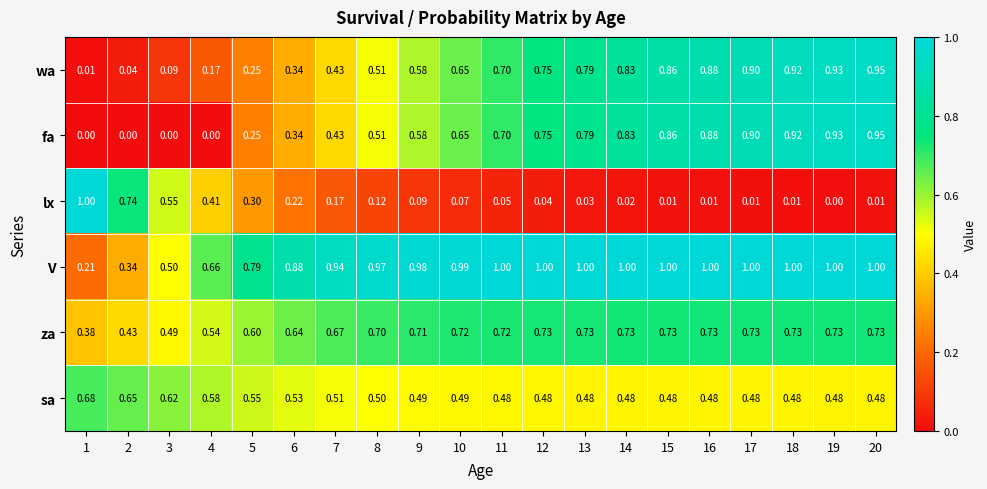

How many categories are shown in the chart?

20